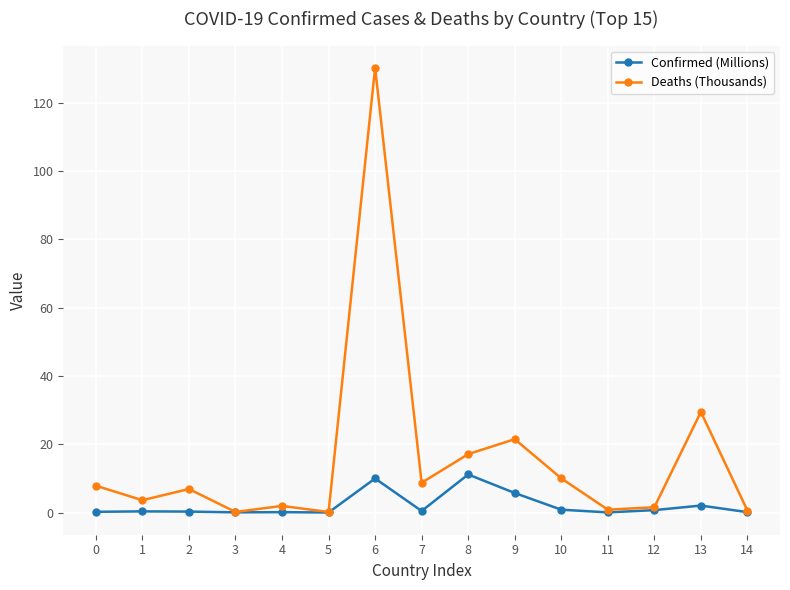

Is the value of Deaths (Thousands) at 2 greater than the value of Confirmed (Millions) at 1?

Yes